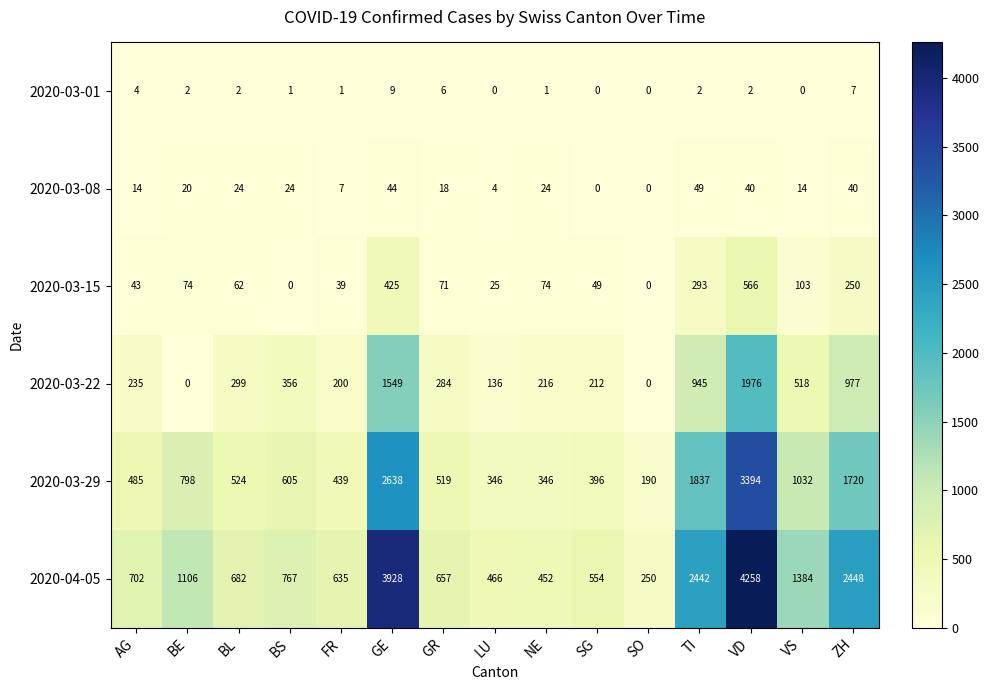

What is the average value of the 2020-04-05 series?

1382